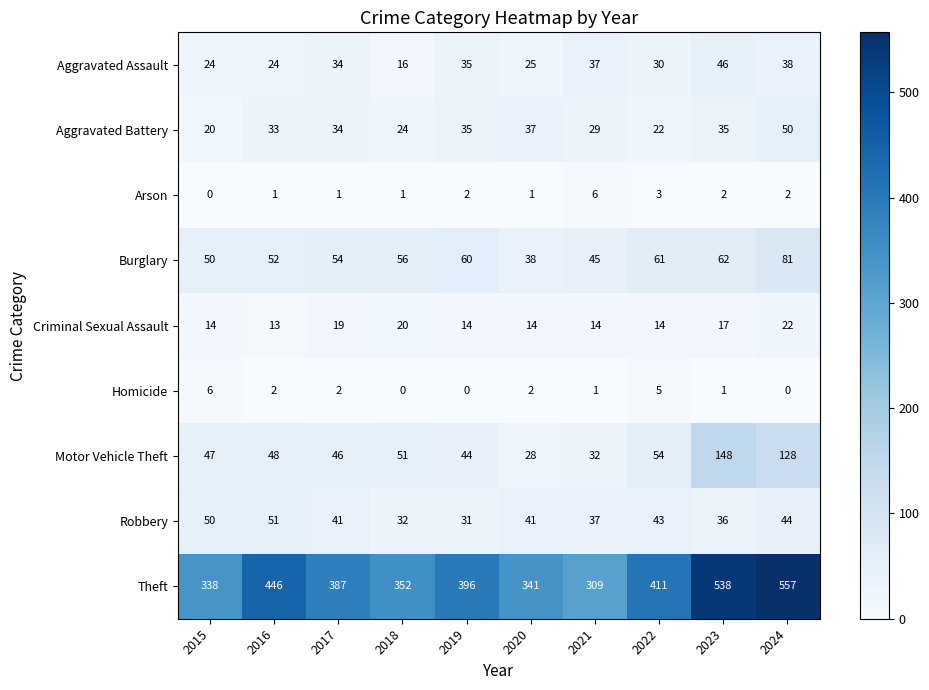

The Aggravated Battery series shows 30 at 2022. True or false?

False